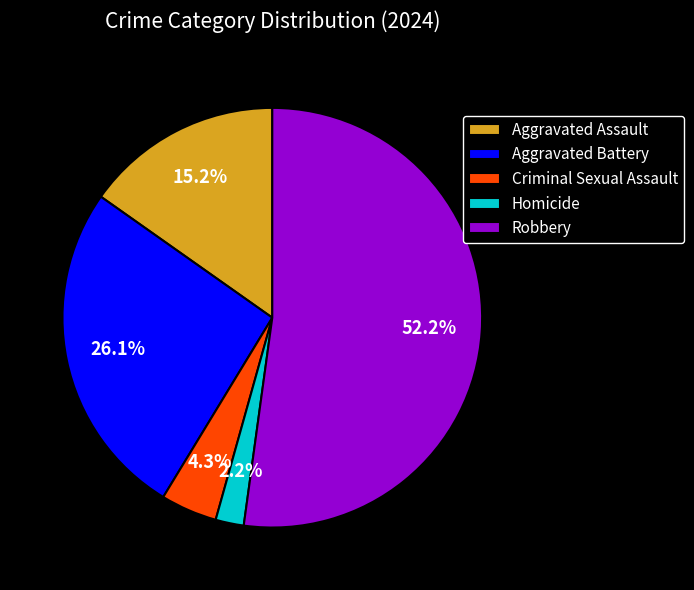

How much of the chart is everything except Homicide?

97.8%